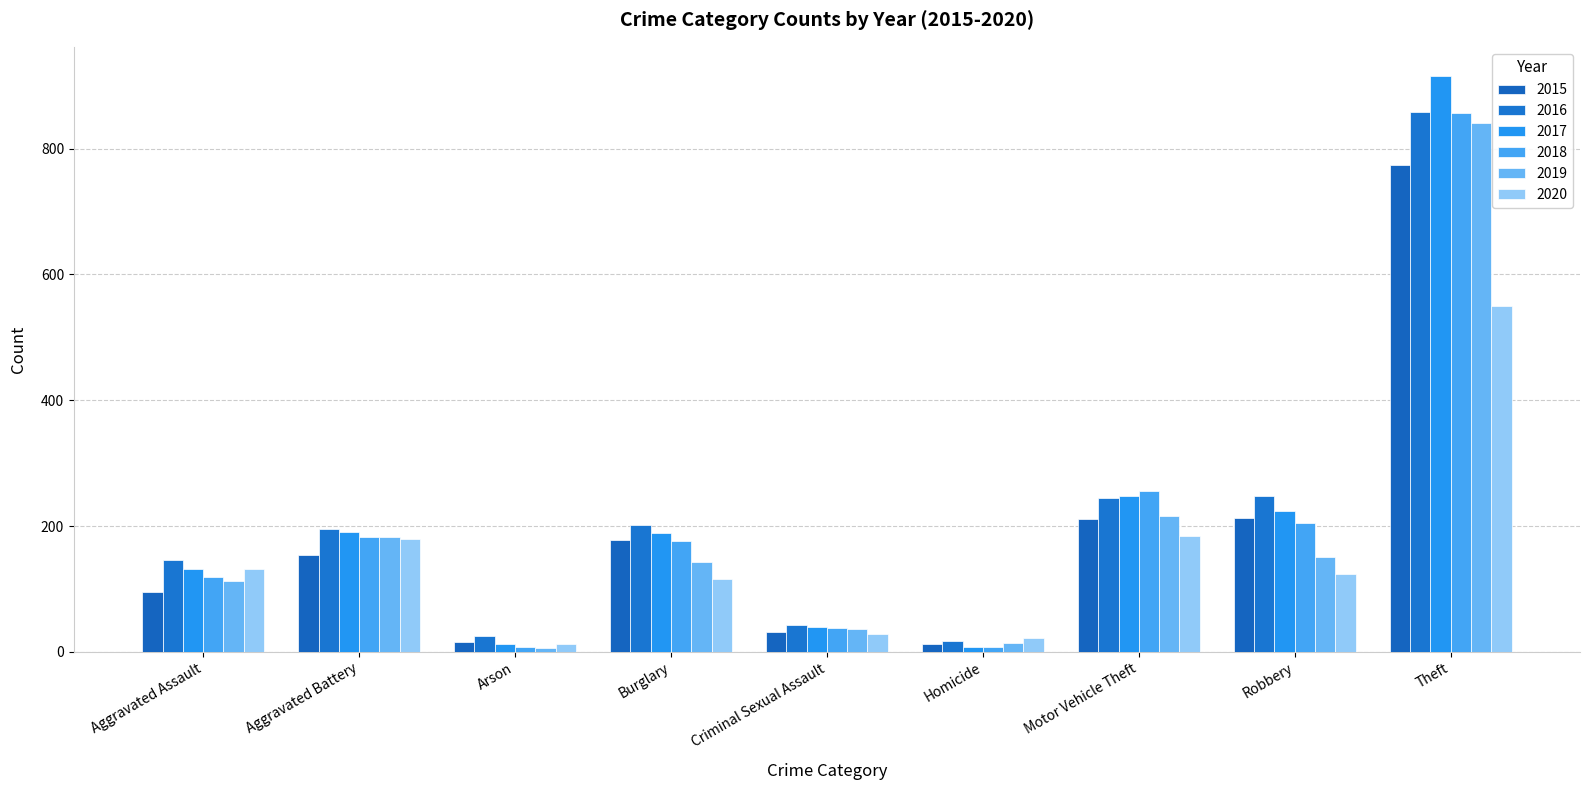

What value does the 2018 series have at Criminal Sexual Assault?

38